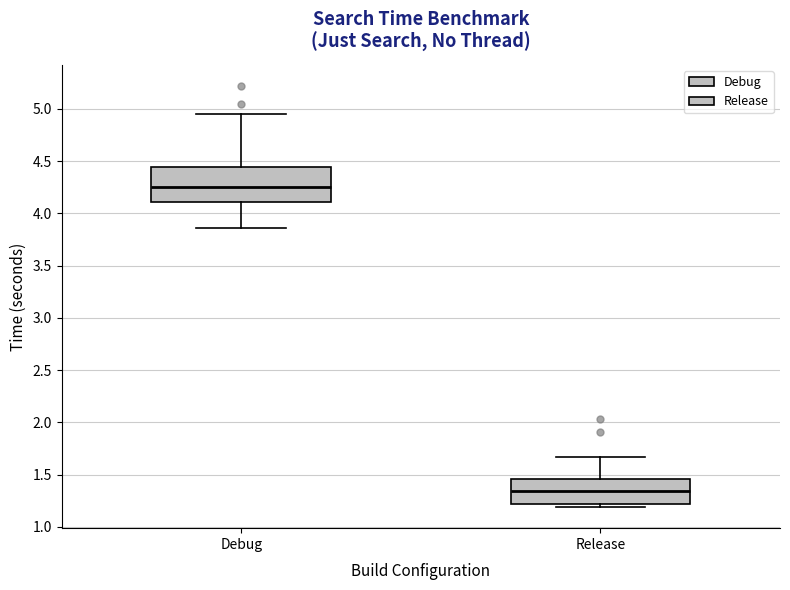

Where is the lower edge of the box for Debug on the y-axis? The values are not printed on the chart, so give them approximately, as read against the axis.

4.10